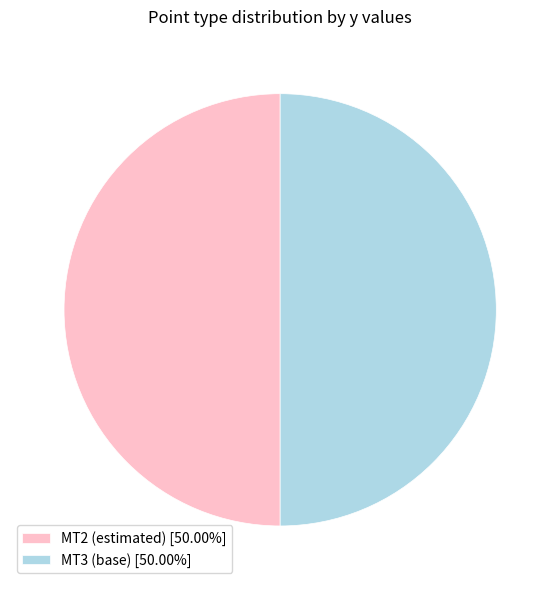

How many segments does this pie chart have?

2